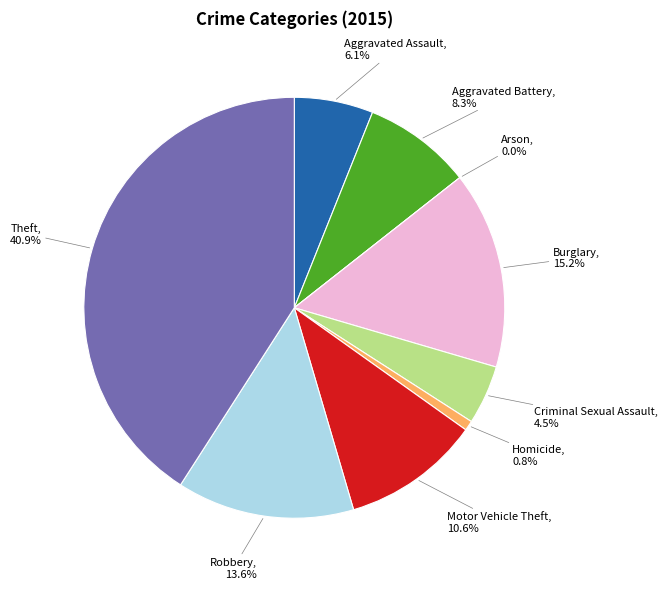

Rank the categories by value from highest to lowest.

Theft, Burglary, Robbery, Motor Vehicle Theft, Aggravated Battery, Aggravated Assault, Criminal Sexual Assault, Homicide, Arson